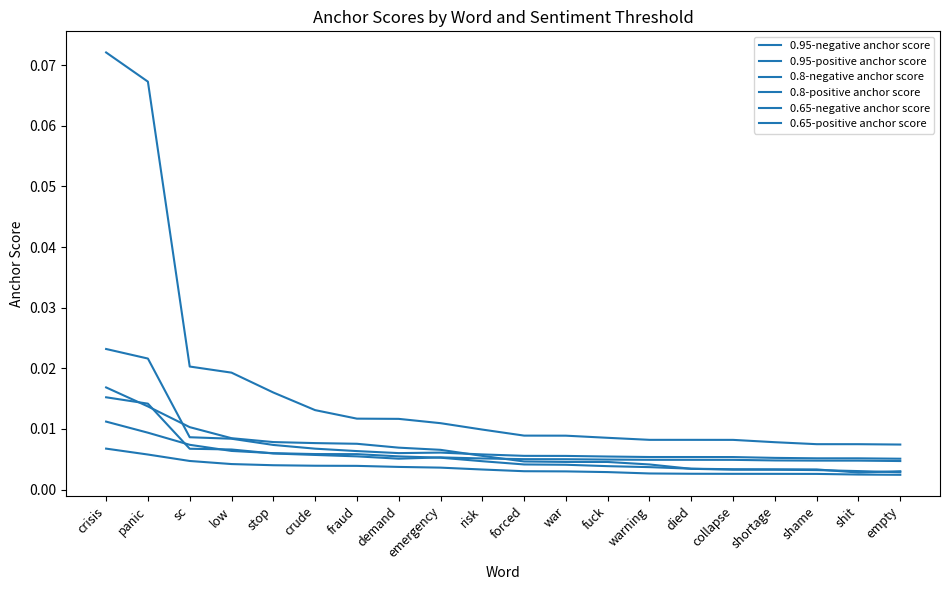

How many lines are shown in the chart?

6